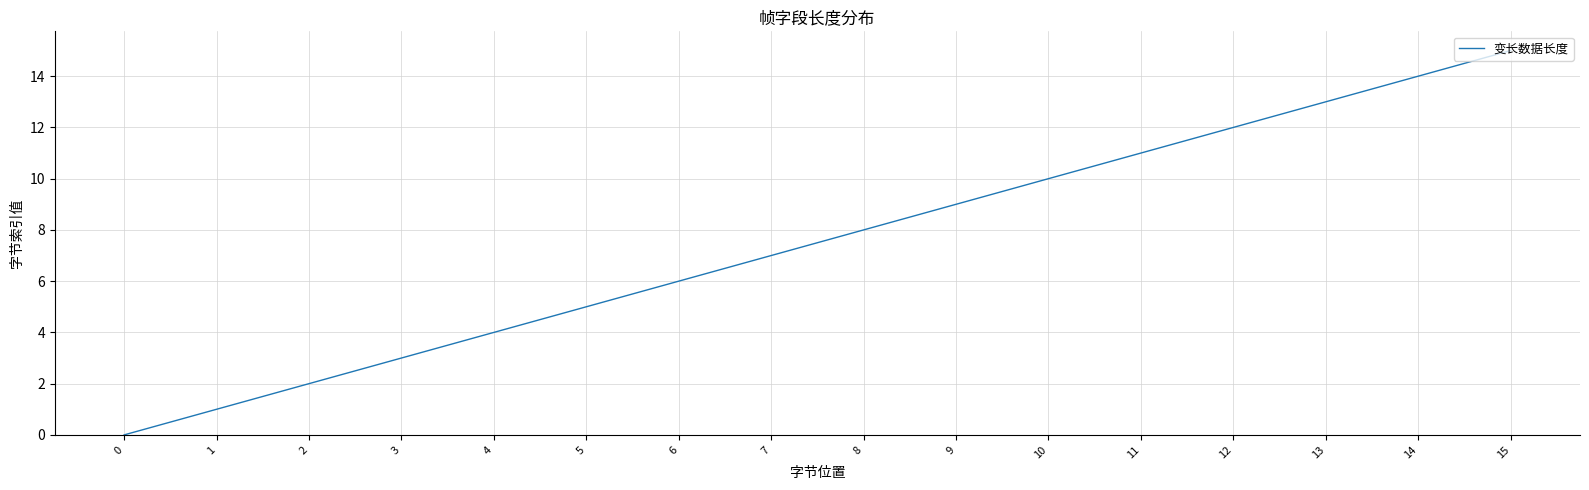

What is the greatest value displayed?

15